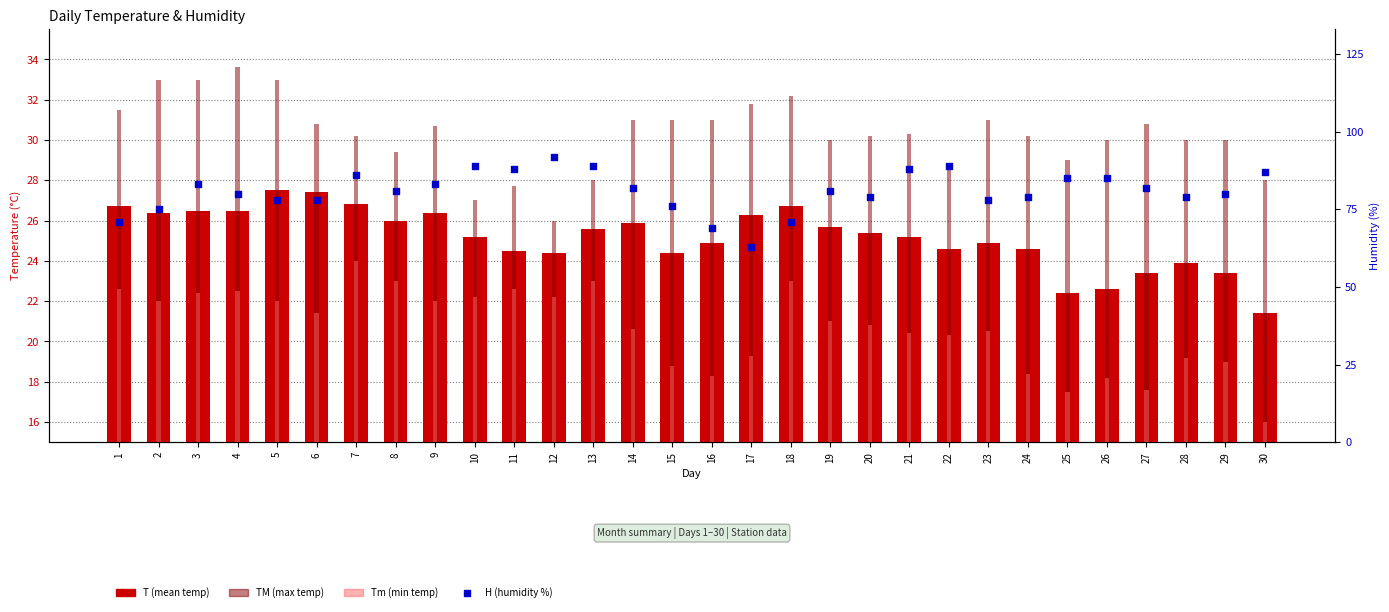

Which series has the largest Y range (max minus min)?

H (humidity %)